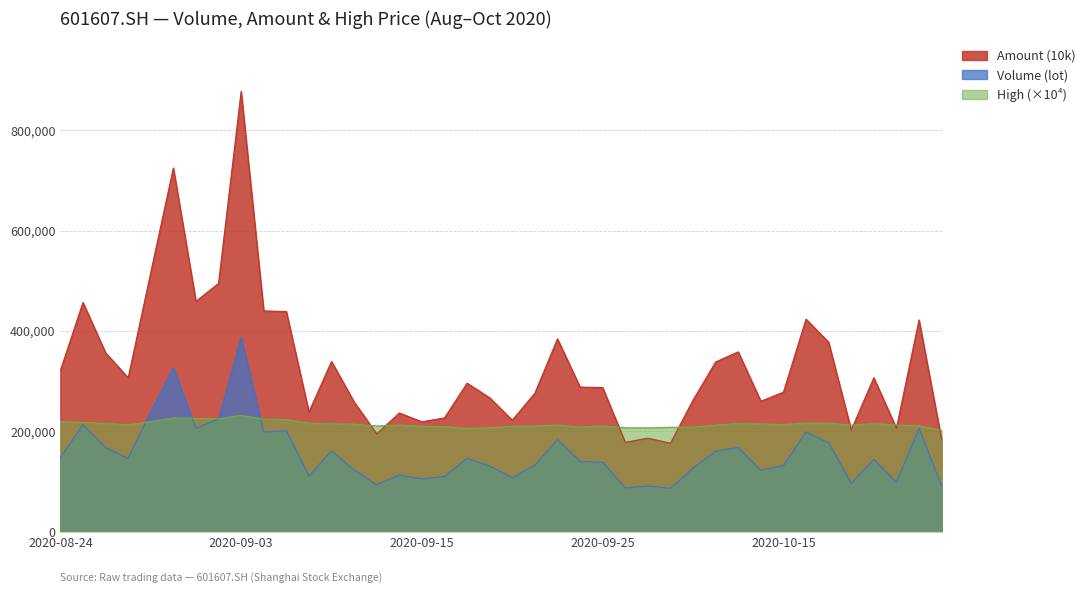

What is the value of the Amount (10k) point at the 39th from the left?

422041.7